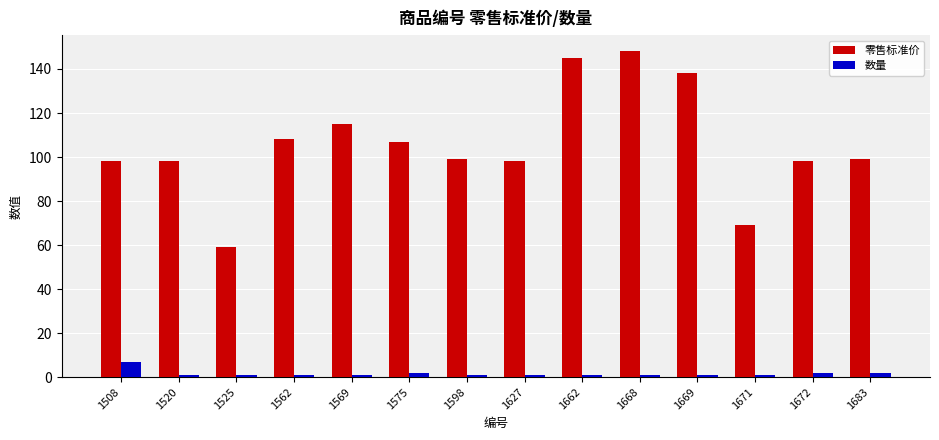

Are the bars horizontal?

No